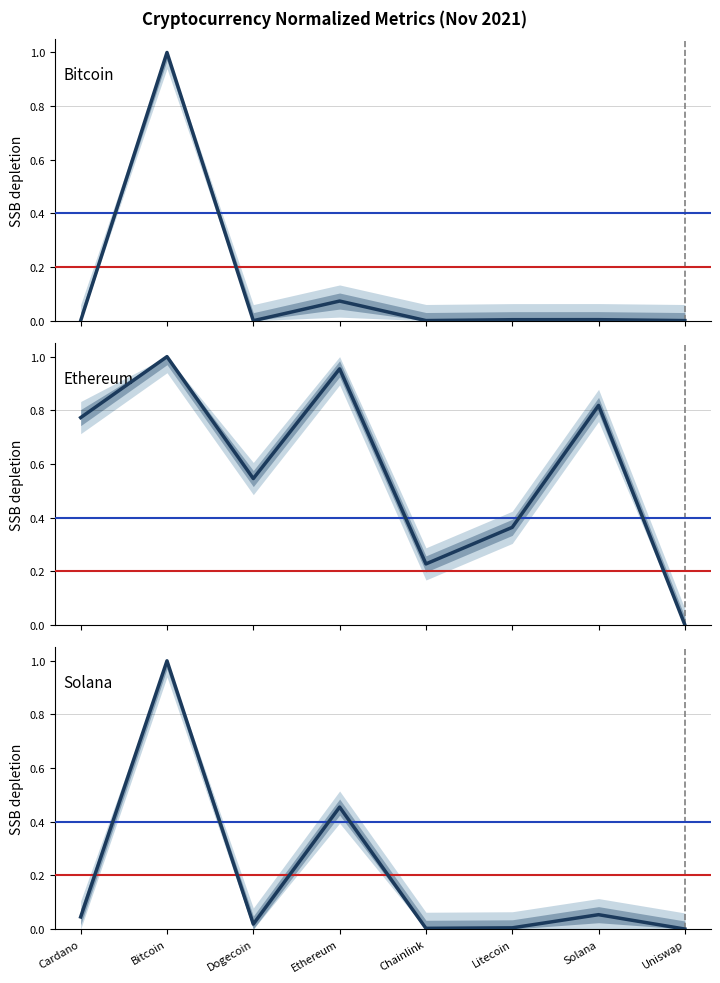

The value of Ethereum at Litecoin is 0.6. True or false?

False